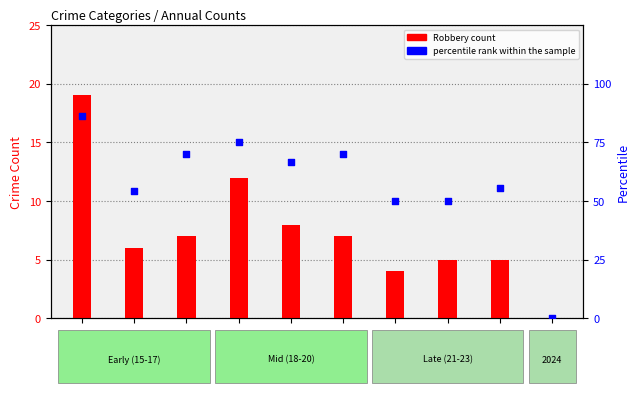

Which series contains the highest Y value?

percentile rank within the sample